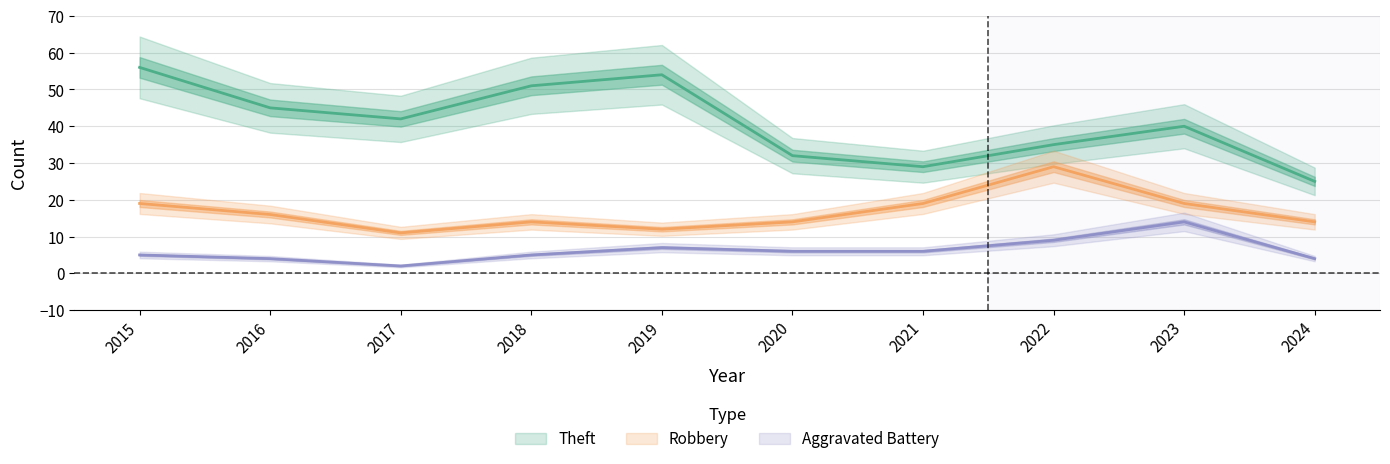

What is the average value of the Theft series?

41